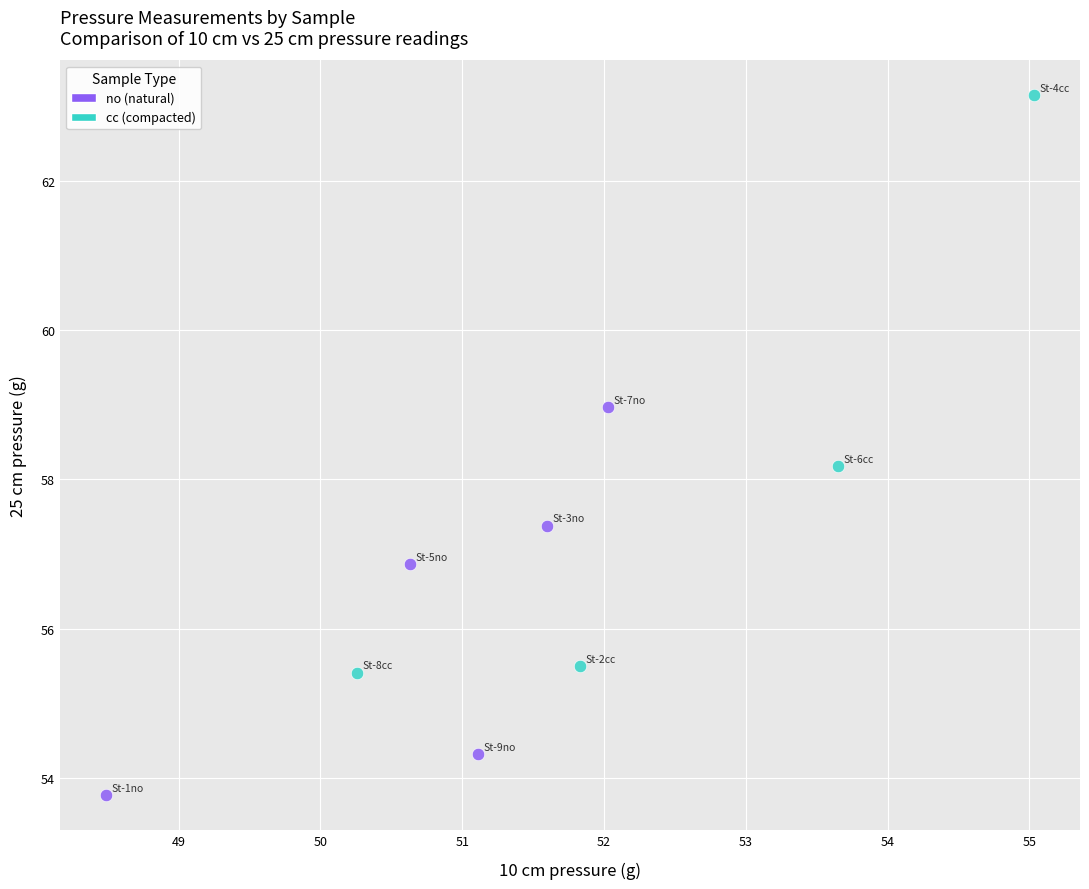

Which series reaches the minimum Y coordinate?

no (natural)